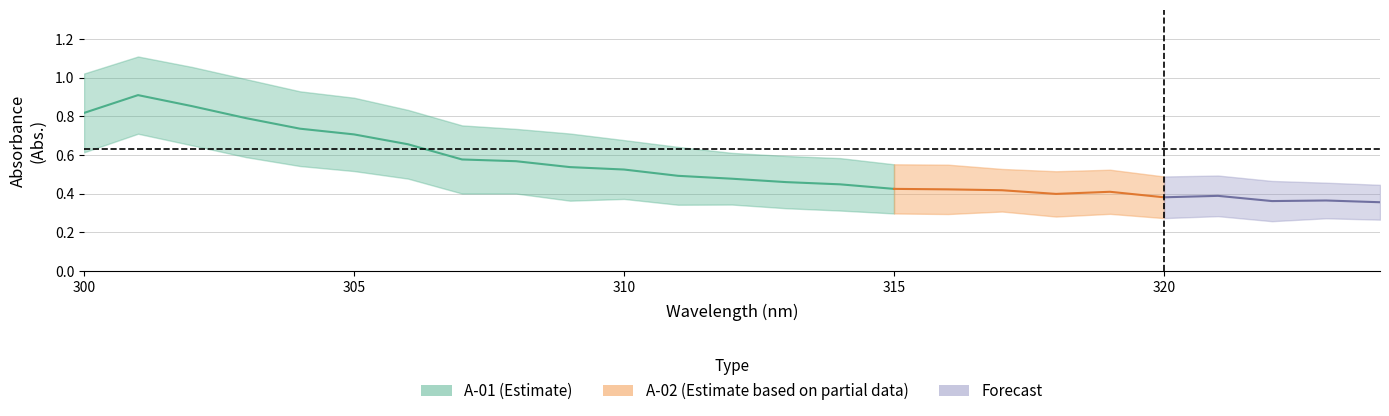

At how many categories does at least one series exceed 0?

25